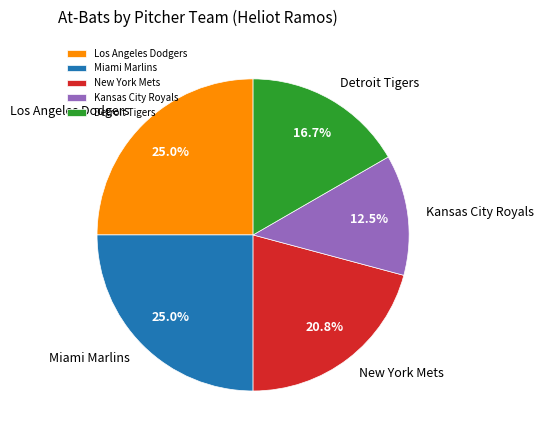

Is there any slice that represents more than half of the pie?

No